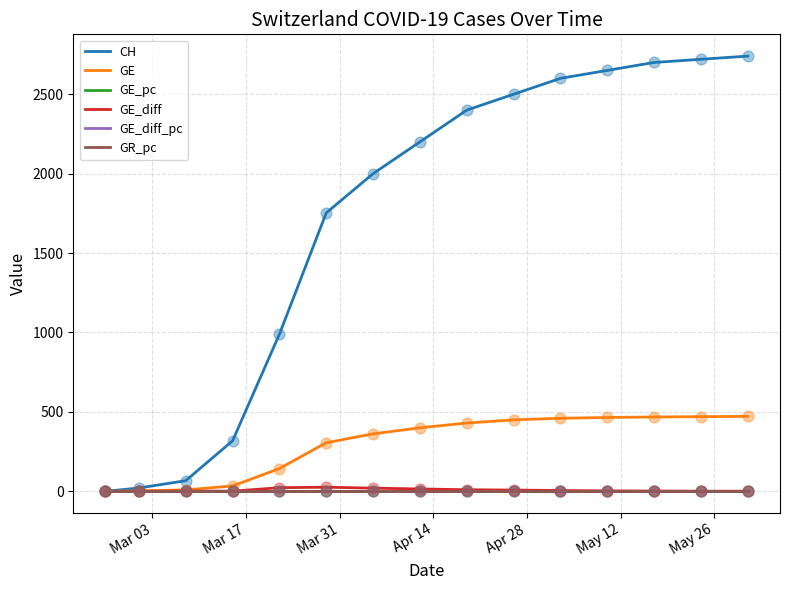

What is the maximum value shown in the chart?

2740.0